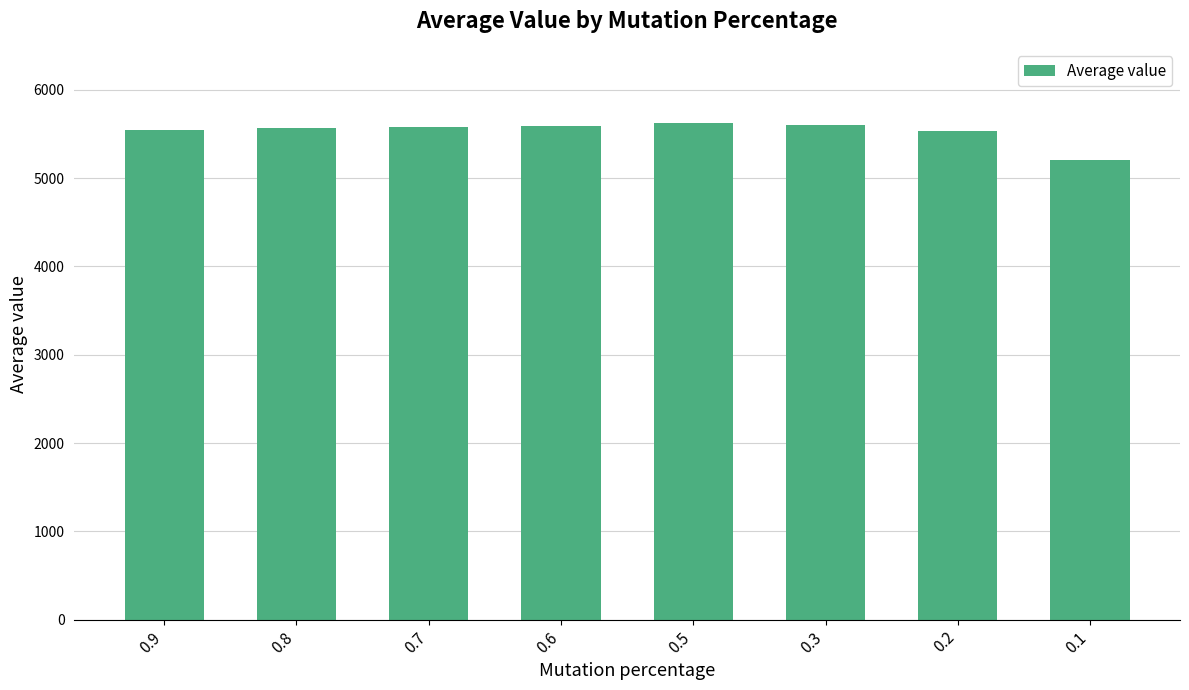

The chart shows a value of 3541.9 at 0.3. True or false?

False